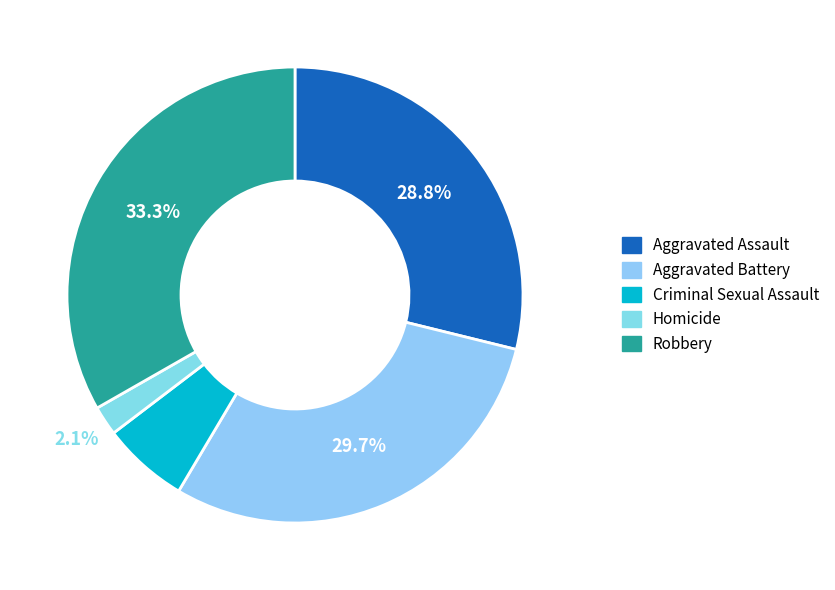

Rank the categories by value from highest to lowest.

Robbery, Aggravated Battery, Aggravated Assault, Criminal Sexual Assault, Homicide